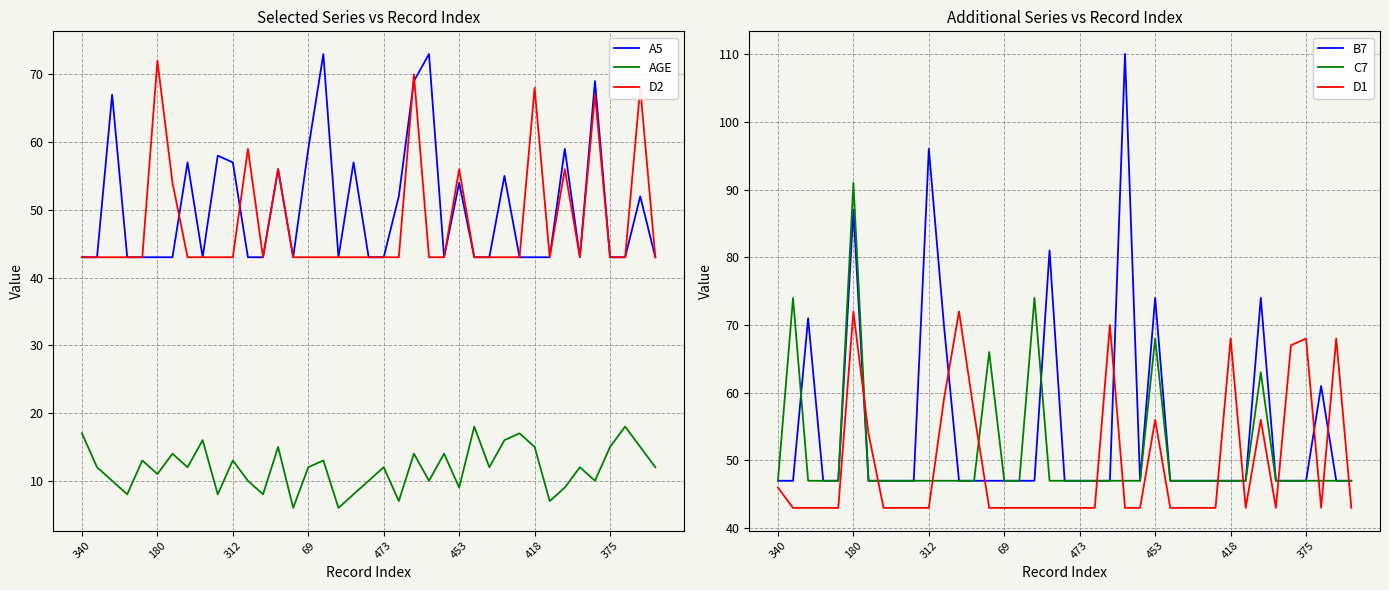

What value does the D1 series have at 26?

43